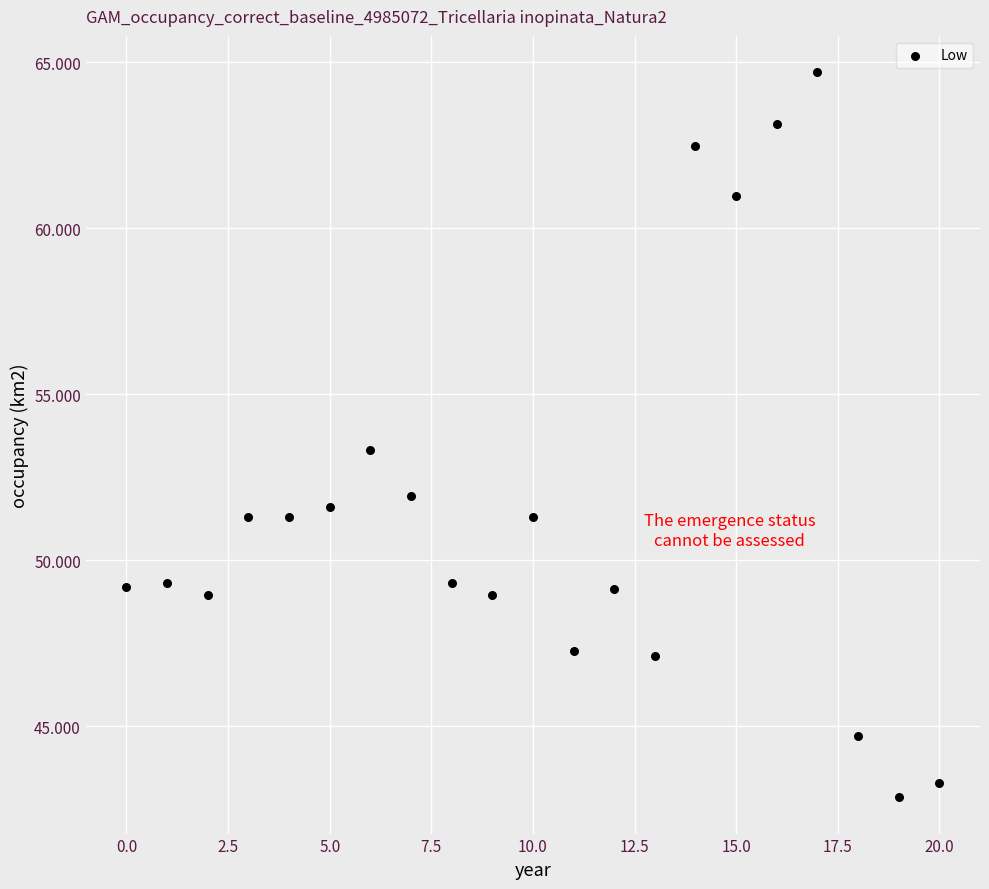

What Y value in the scatter plot is closest to 53?

53.3